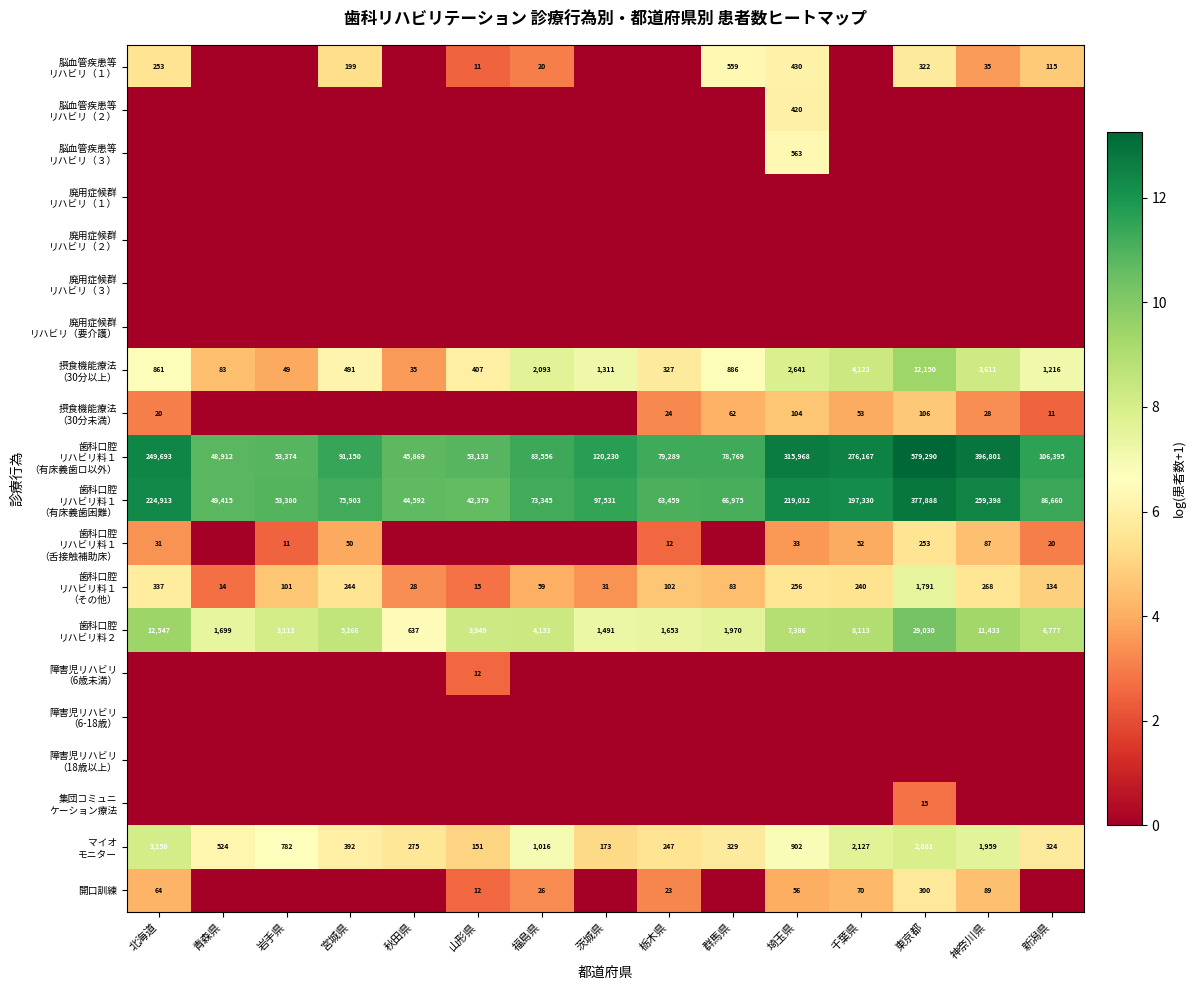

Count the 脳血管疾患等 リハビリ（３） values in the range 0 to 1.

14